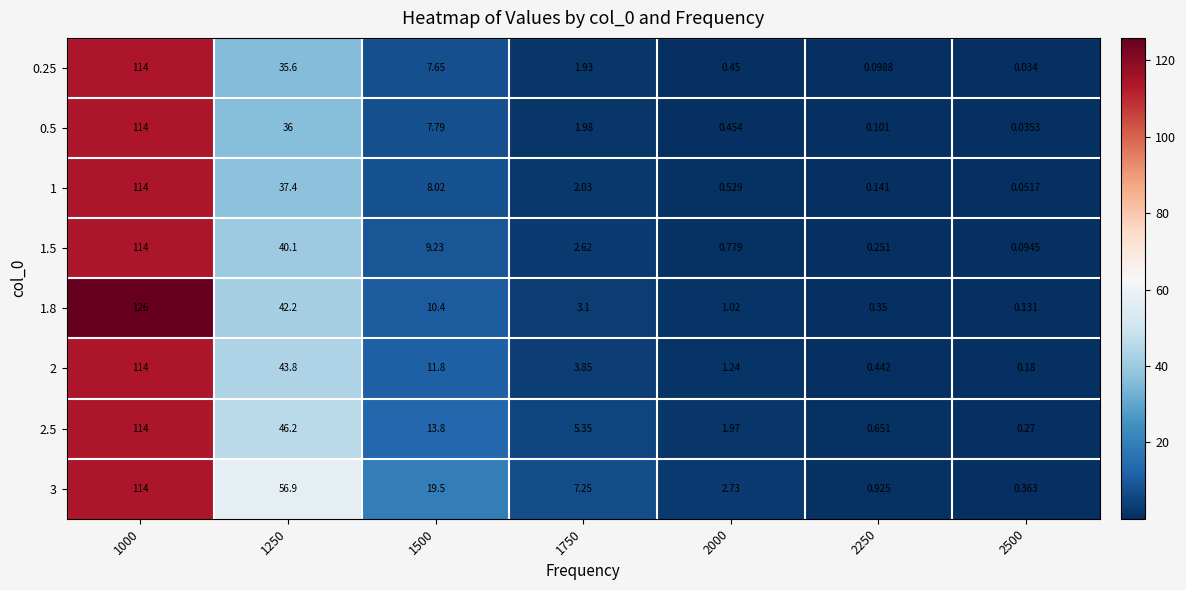

Which series has the largest total across all categories?

3